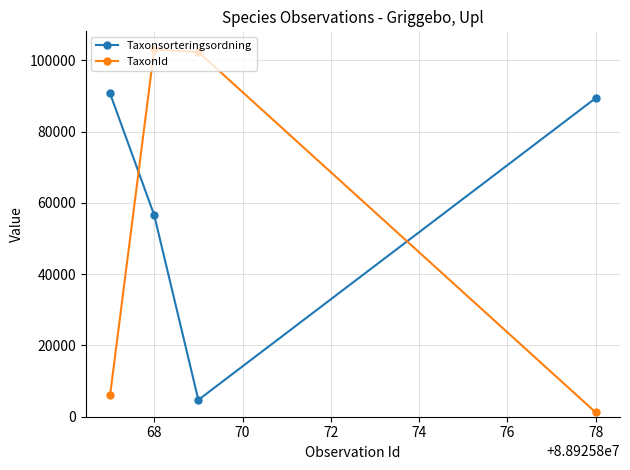

How many interior local valleys does the Taxonsorteringsordning series have?

1